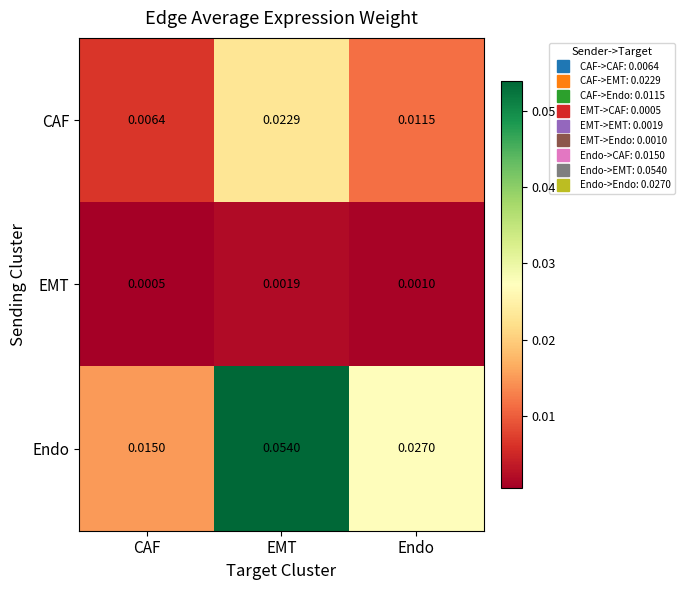

Where is EMT nearest to the value 0?

CAF